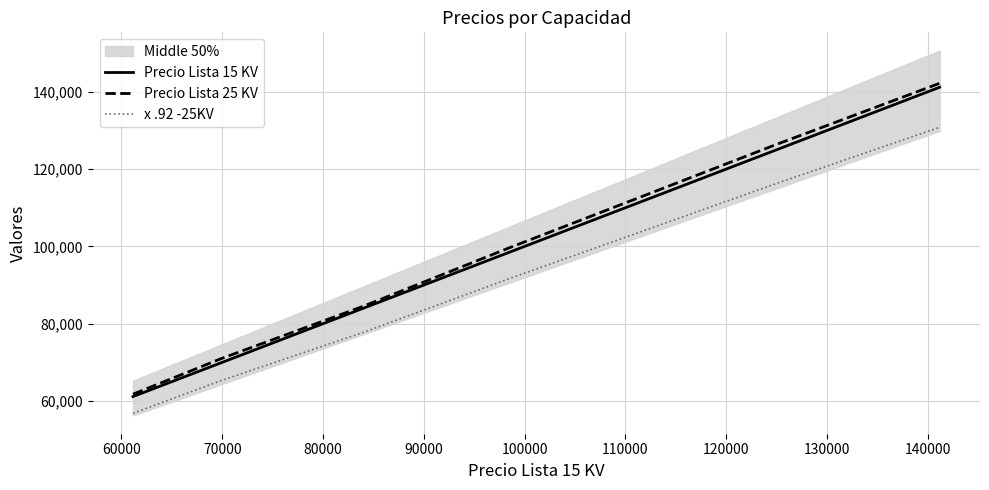

How many categories are shown in the chart?

6